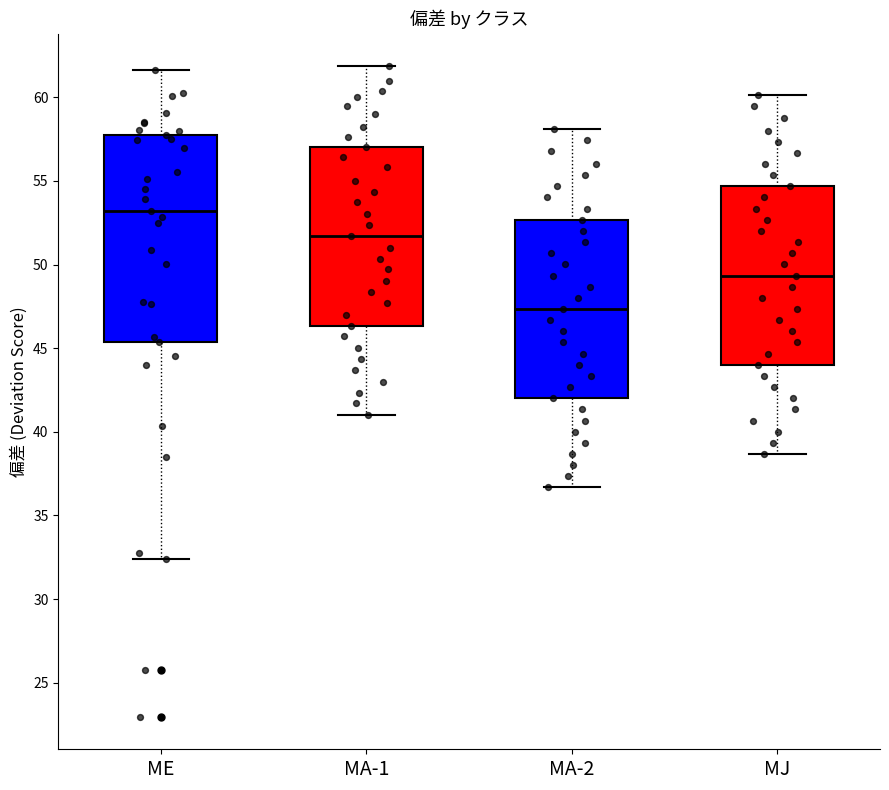

Where does the median line of the box for MA-1 sit on the y-axis? The values are not printed on the chart, so give them approximately, as read against the axis.

51.5